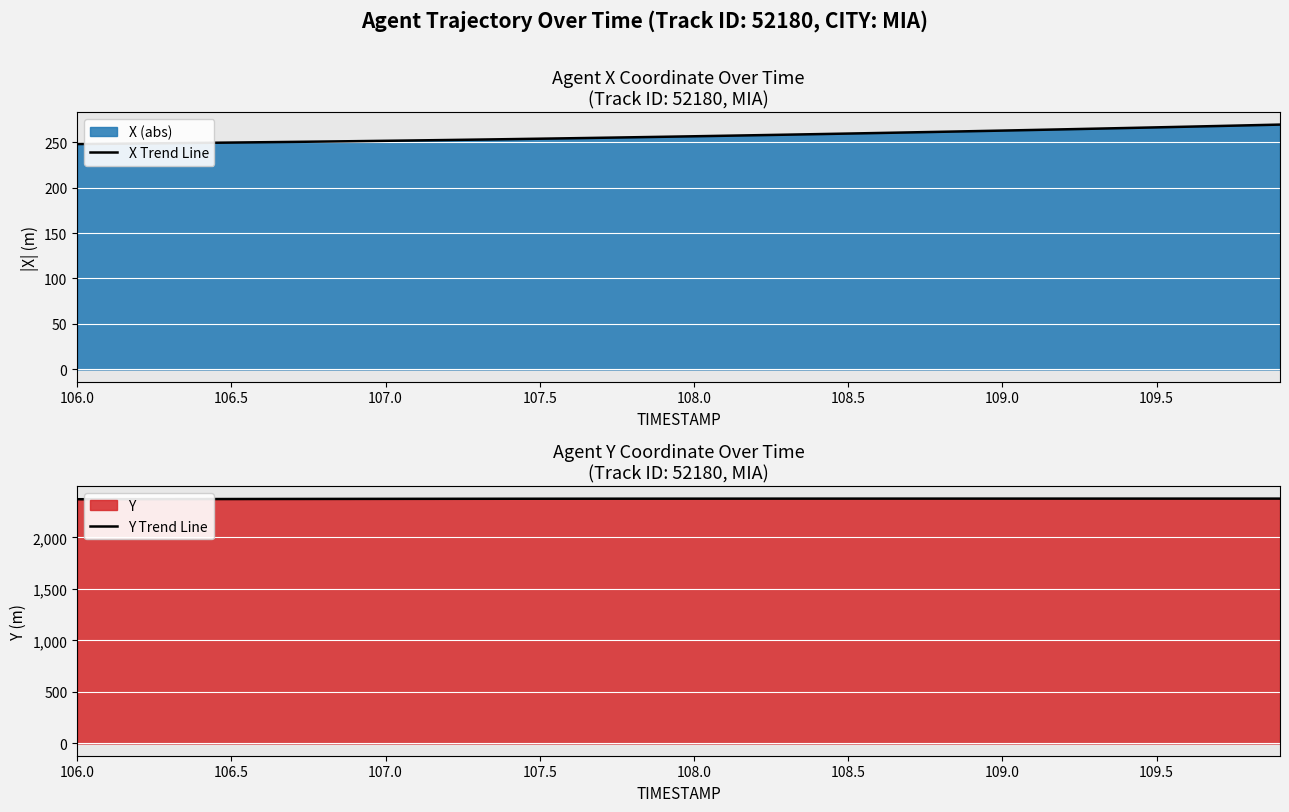

True or false: X Trend Line has more than 1 interior local peaks.

False